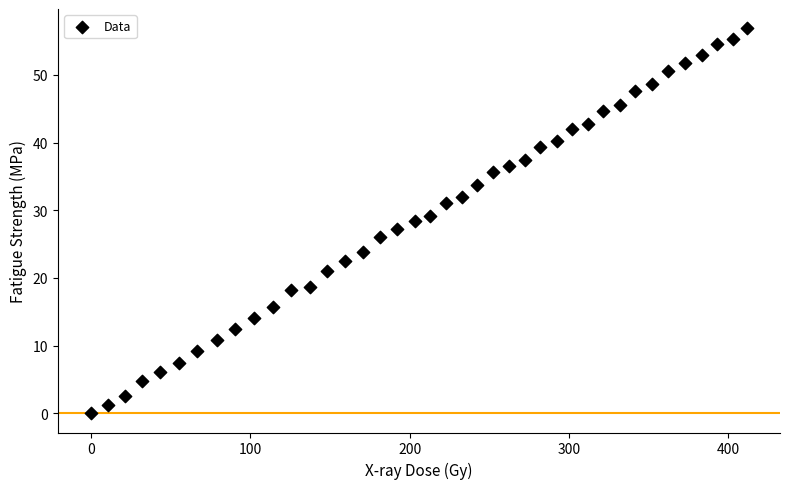

What is the range of X values (max minus min)?

411.8